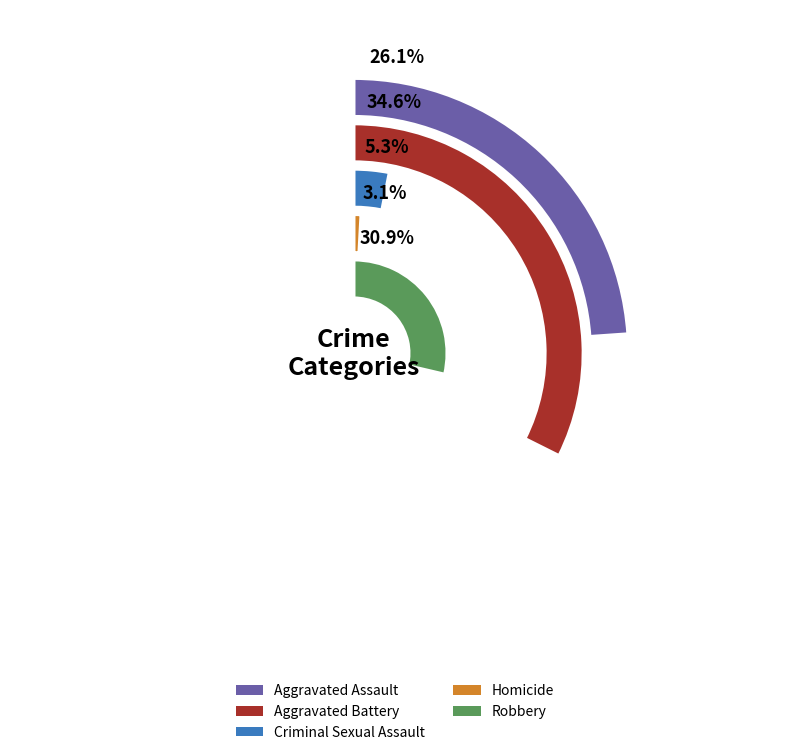

Which series has the largest range (max minus min)?

Robbery